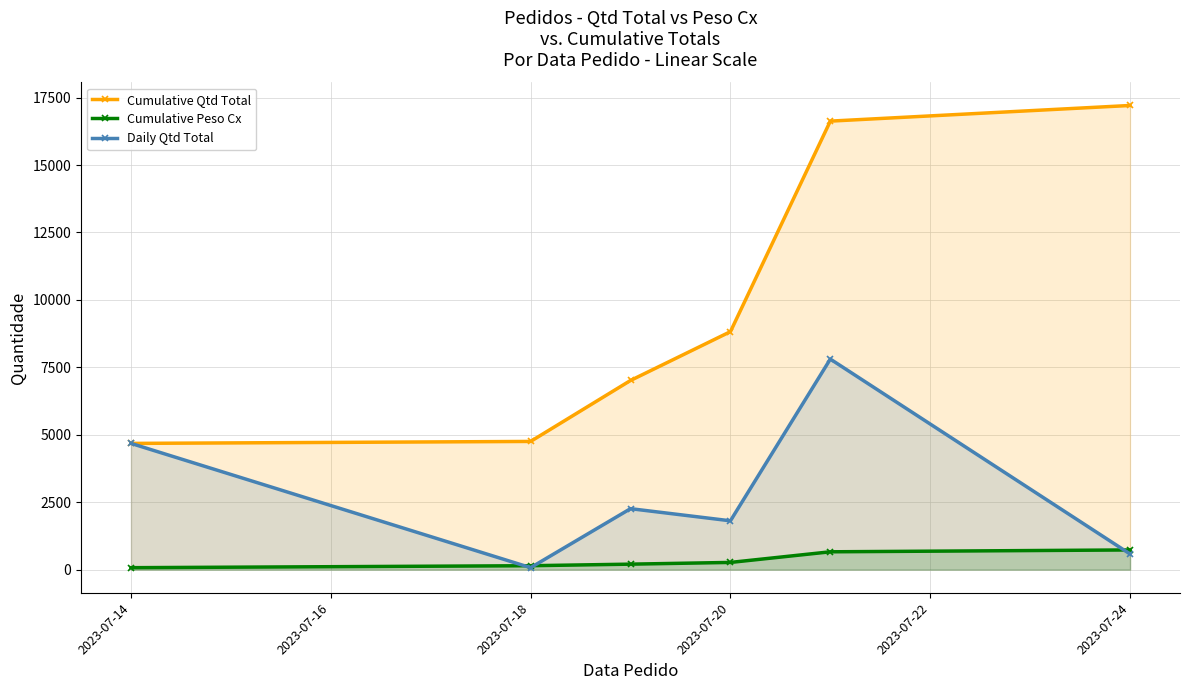

Reading right to left, extract all data points from this chart.

Cumulative Qtd Total: 17209	16629	8823	7013	4753	4680
Cumulative Peso Cx: 730	661	267	203	145	72
Daily Qtd Total: 580	7806	1810	2260	73	4680